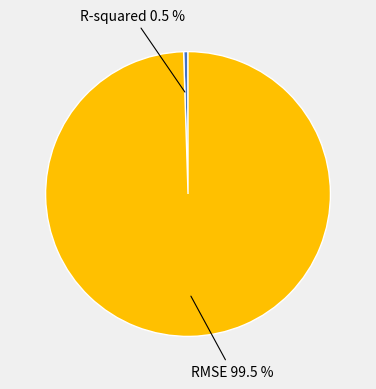

How much of the chart is everything except R-squared 0.5 %?

99.5%